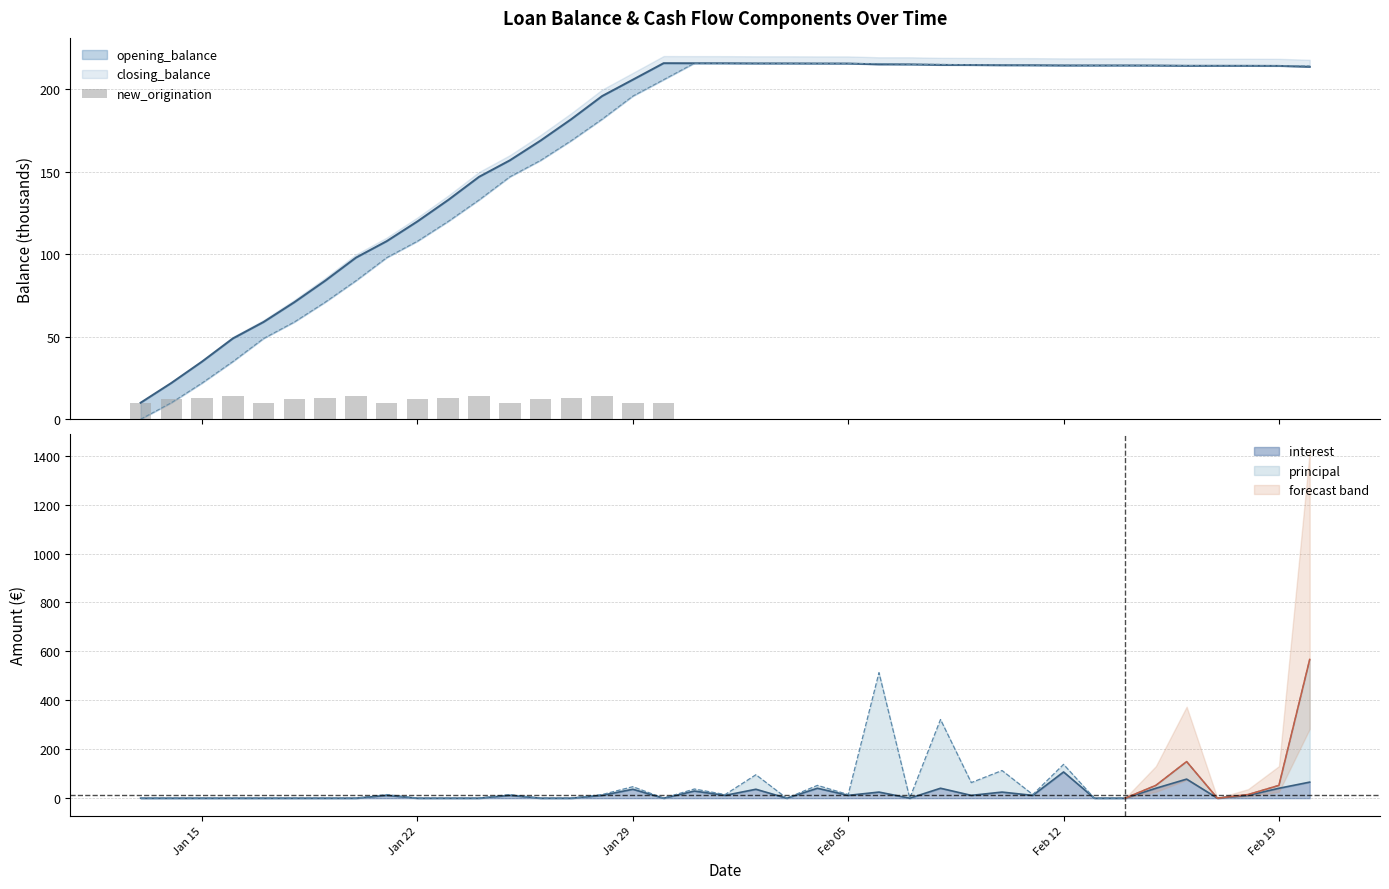

What is the maximum value for interest?

107.2